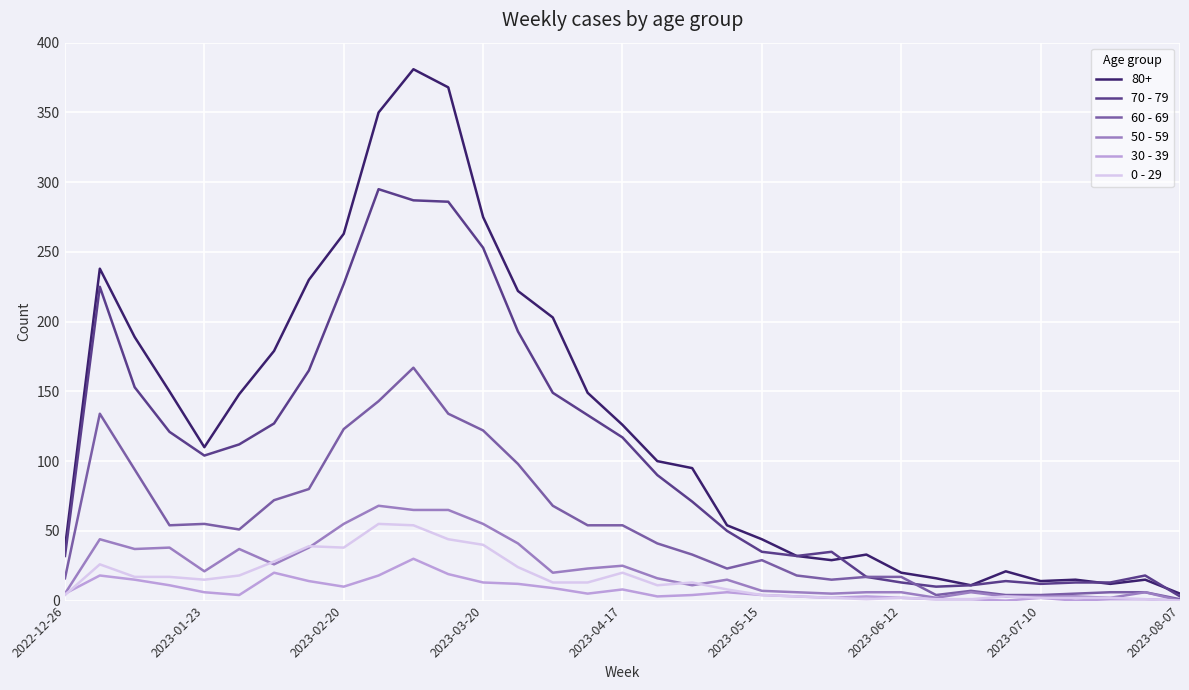

Which series has the largest range (max minus min)?

80+